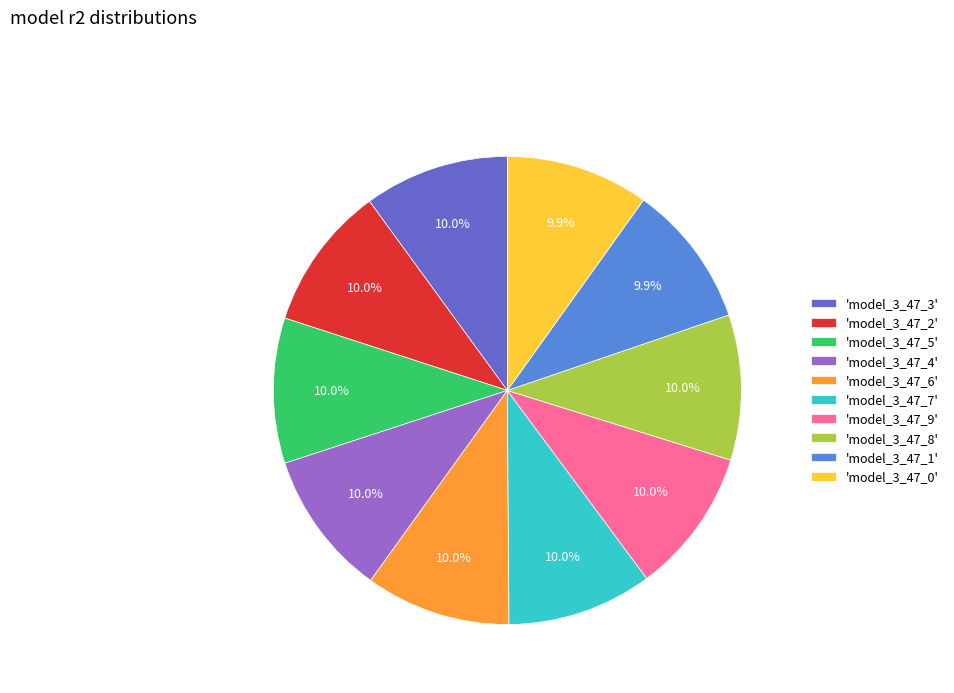

How much of the chart is everything except 'model_3_47_9'?

90.0%